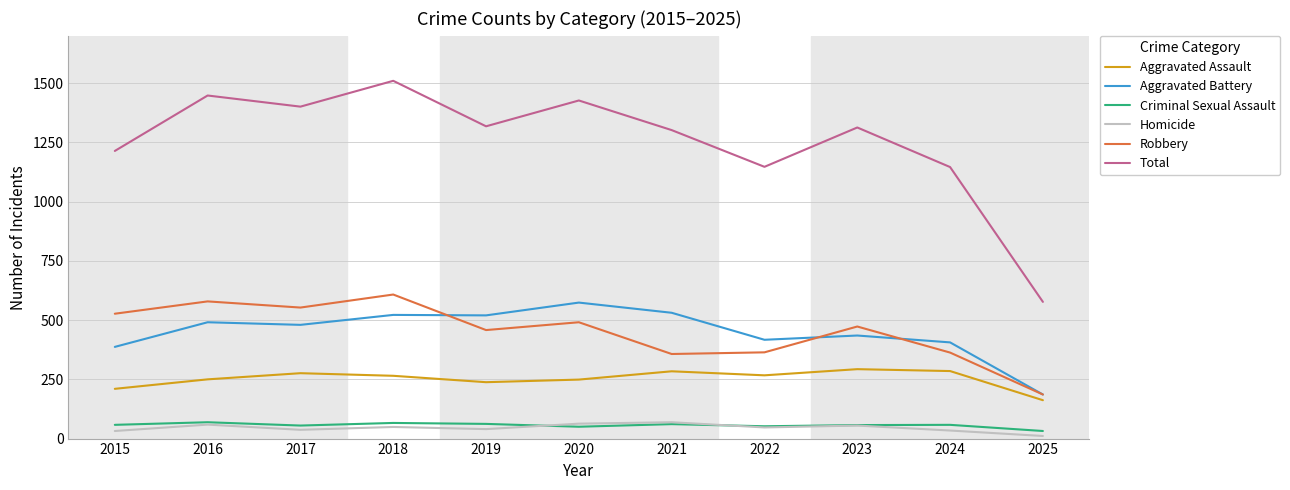

True or false: Total has more than 1 interior local peaks.

True